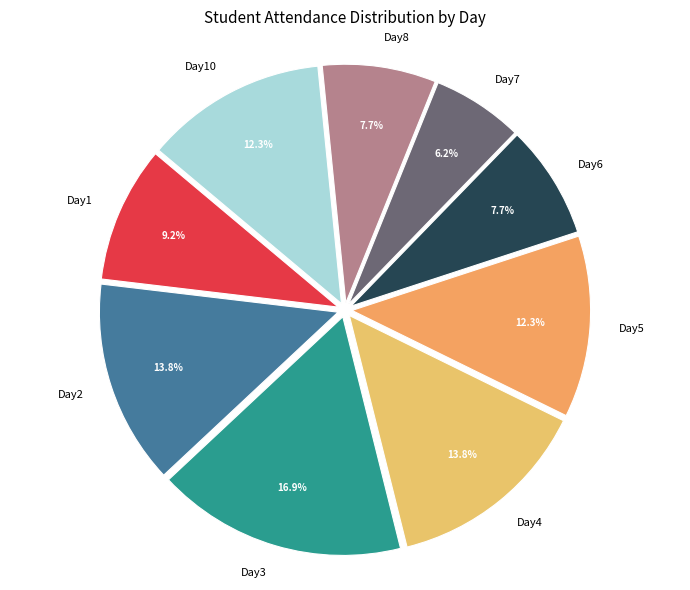

Which has a higher value, Day5 or Day4?

Day4